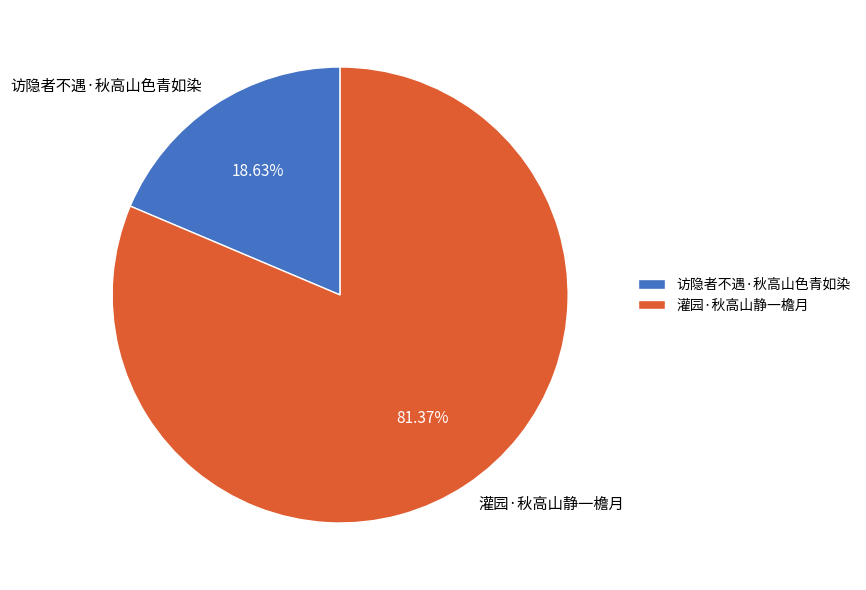

Rank the categories by value from lowest to highest.

访隐者不遇·秋高山色青如染, 灌园·秋高山静一檐月